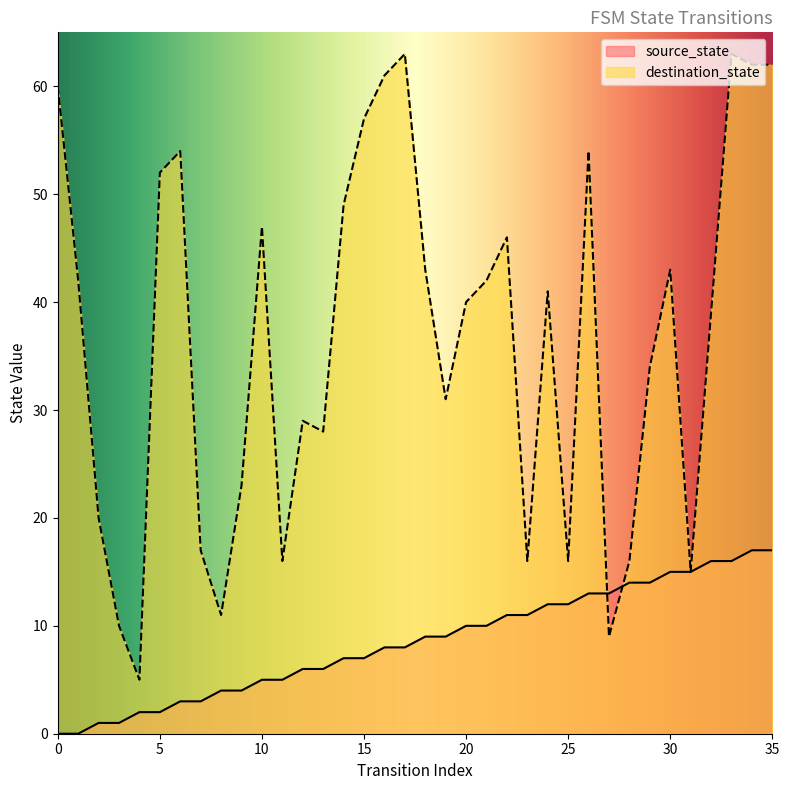

What is the difference between the source_state values at 32 and 28?

2